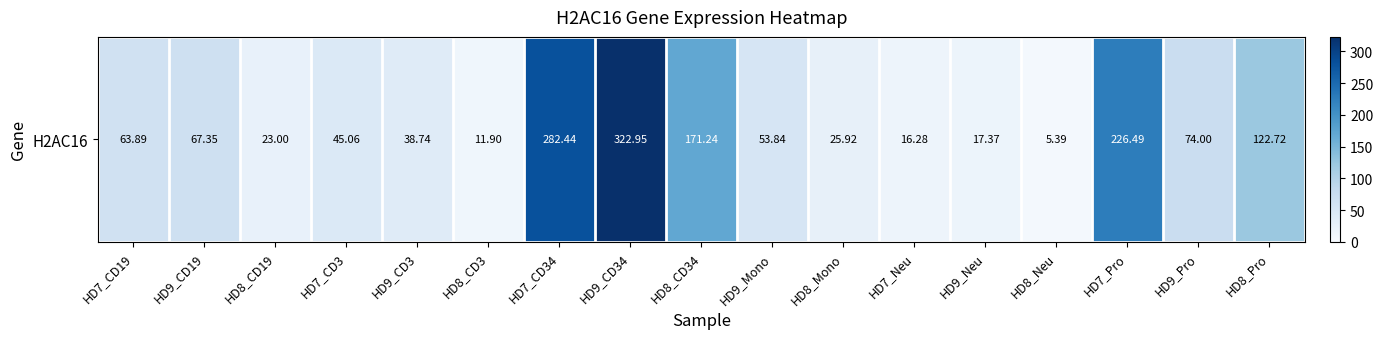

What is the minimum value shown in the chart?

5.4